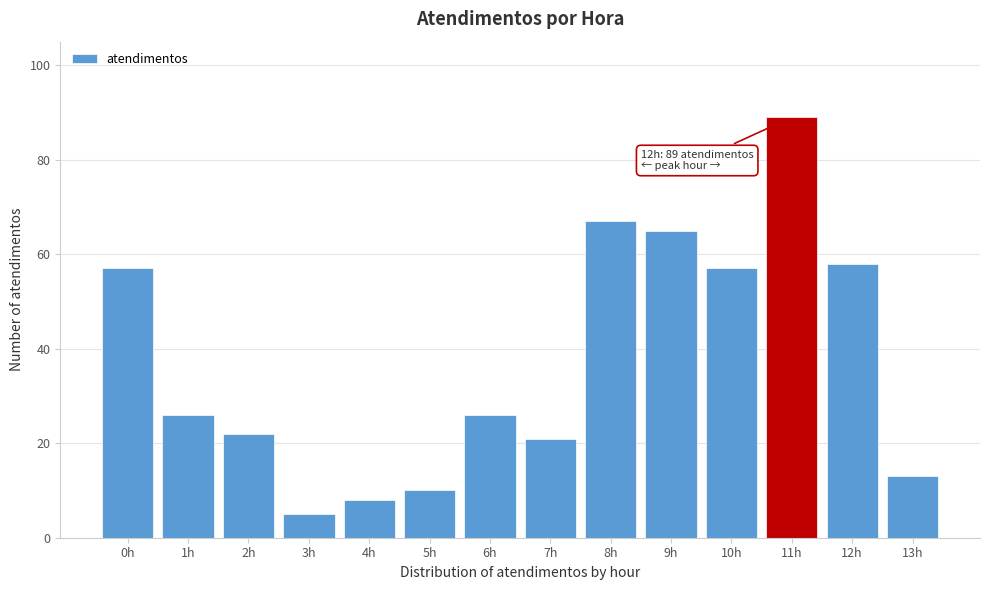

Reading left to right, list all the values displayed in this chart.

0h=57	1h=26	2h=22	3h=5	4h=8	5h=10	6h=26	7h=21	8h=67	9h=65	10h=57	11h=89	12h=58	13h=13